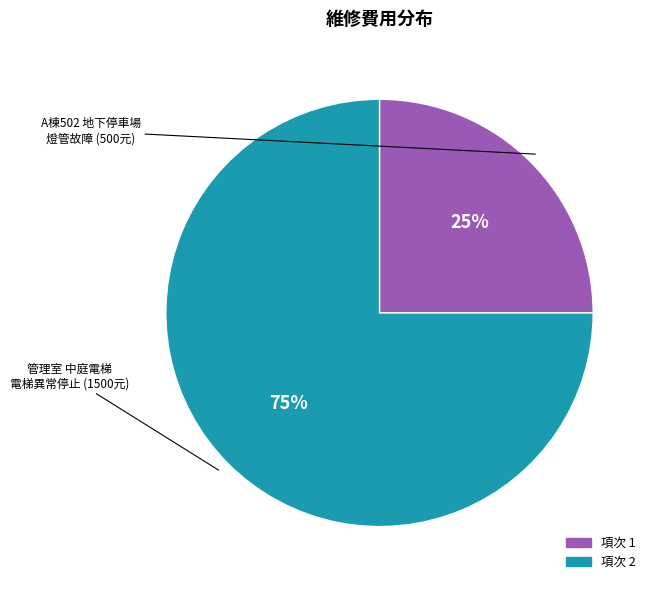

To the nearest percent, what is the average slice percentage?

50%